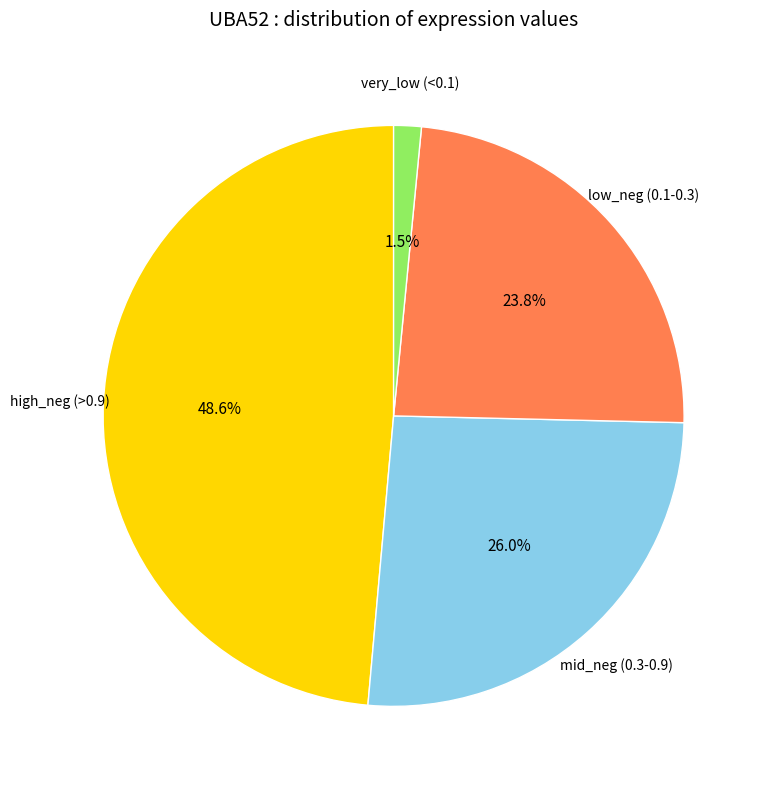

Which category has the smallest portion of the pie?

very_low (<0.1)